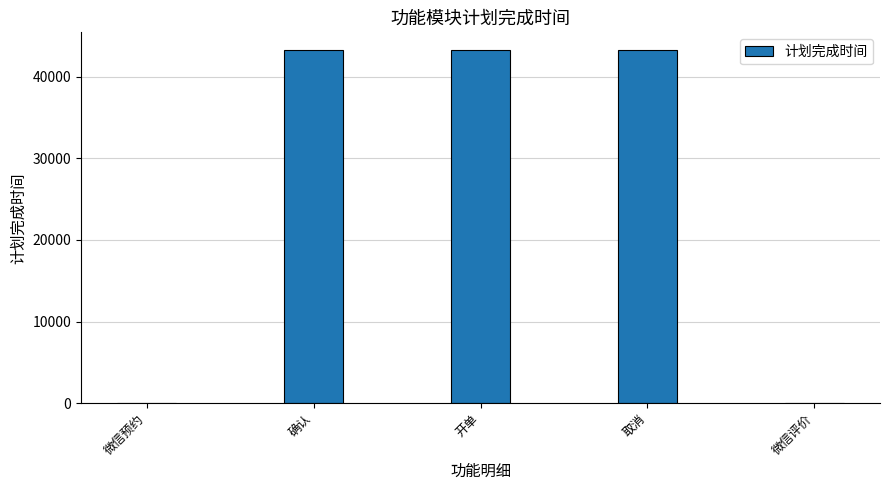

What is the change in value from 开单 to 微信评价?

-43264